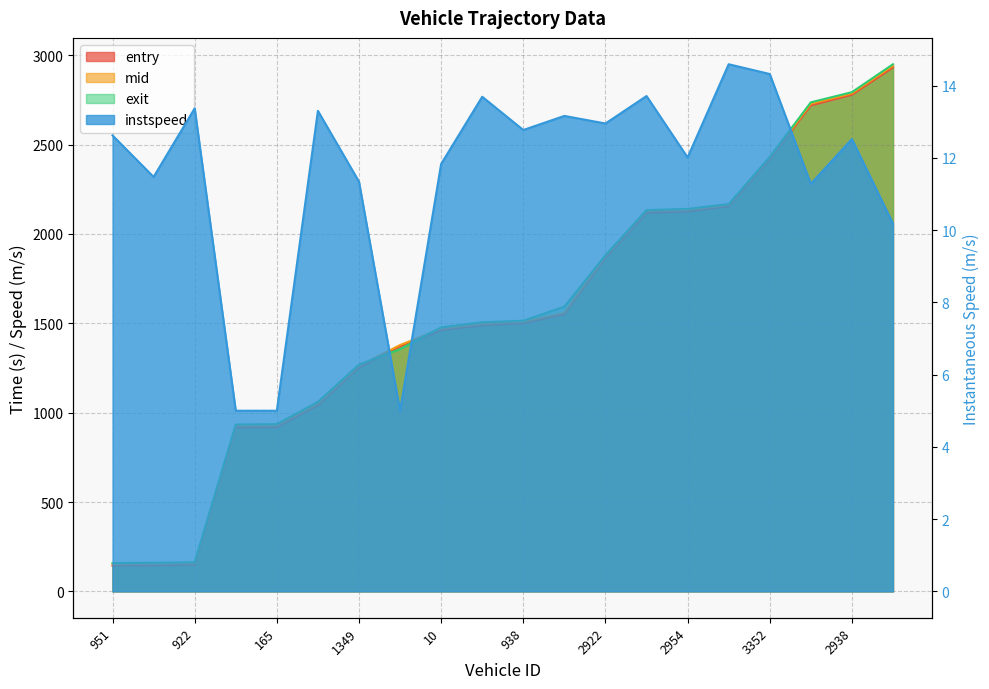

True or false: exit and entry cross at least once.

True